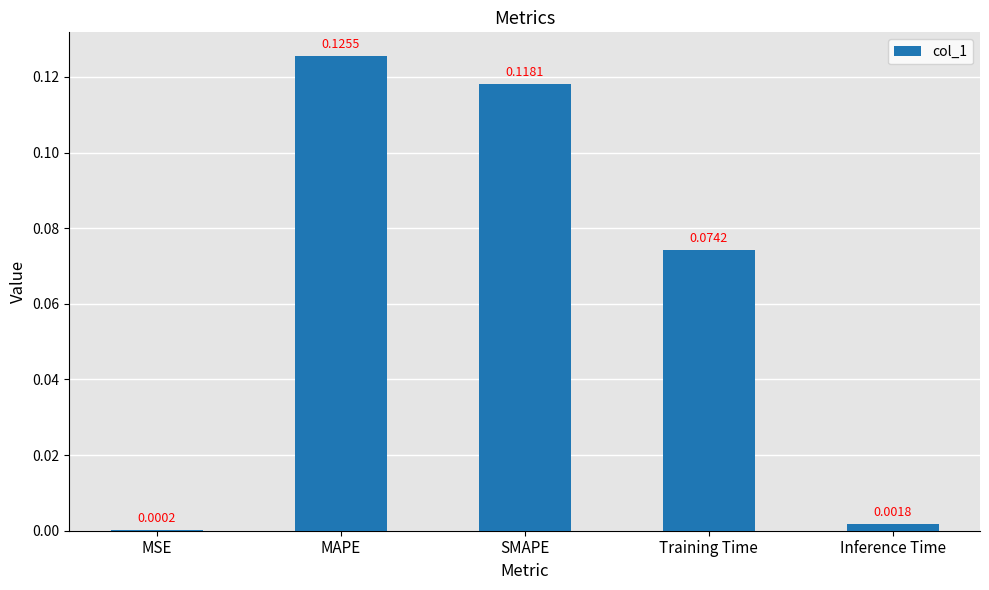

At which category does the chart reach its peak across all series?

MAPE